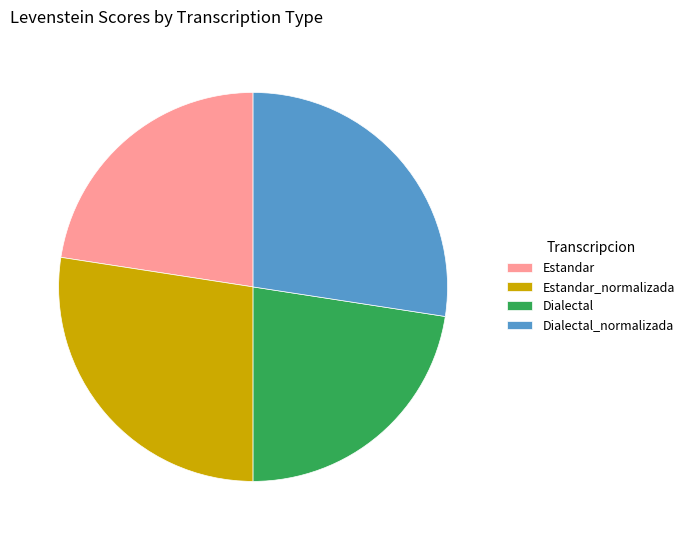

Is the sum of Estandar and Dialectal greater than half?

No